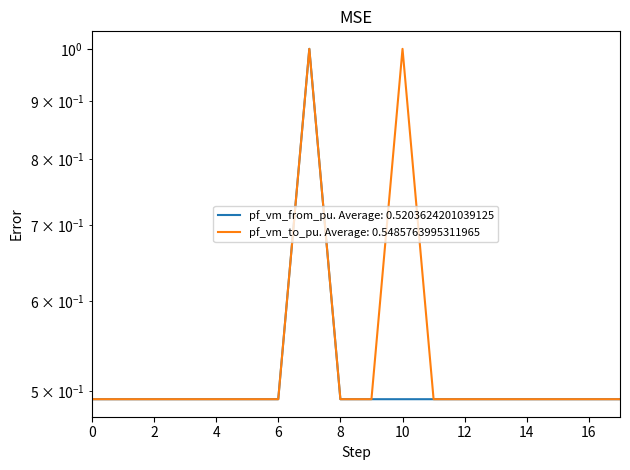

Between 11 and 14, which is larger?

14